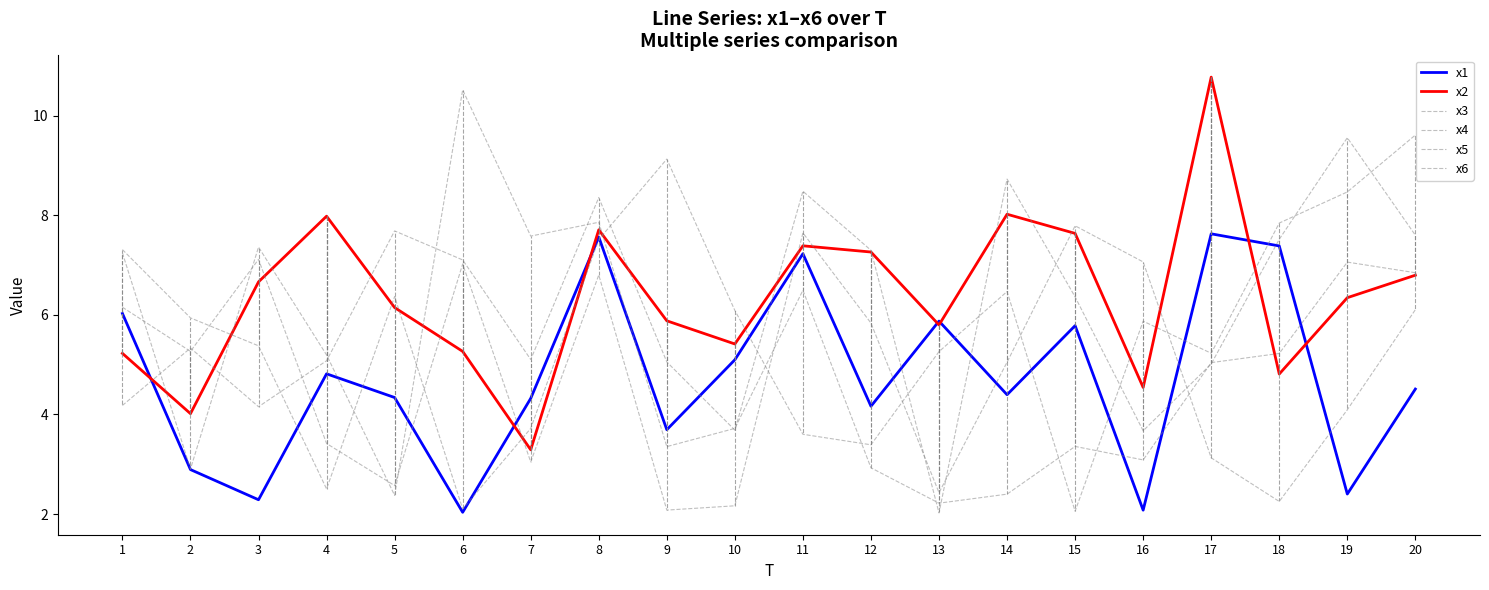

Is it true that x4 equals 5.0 at 17?

True